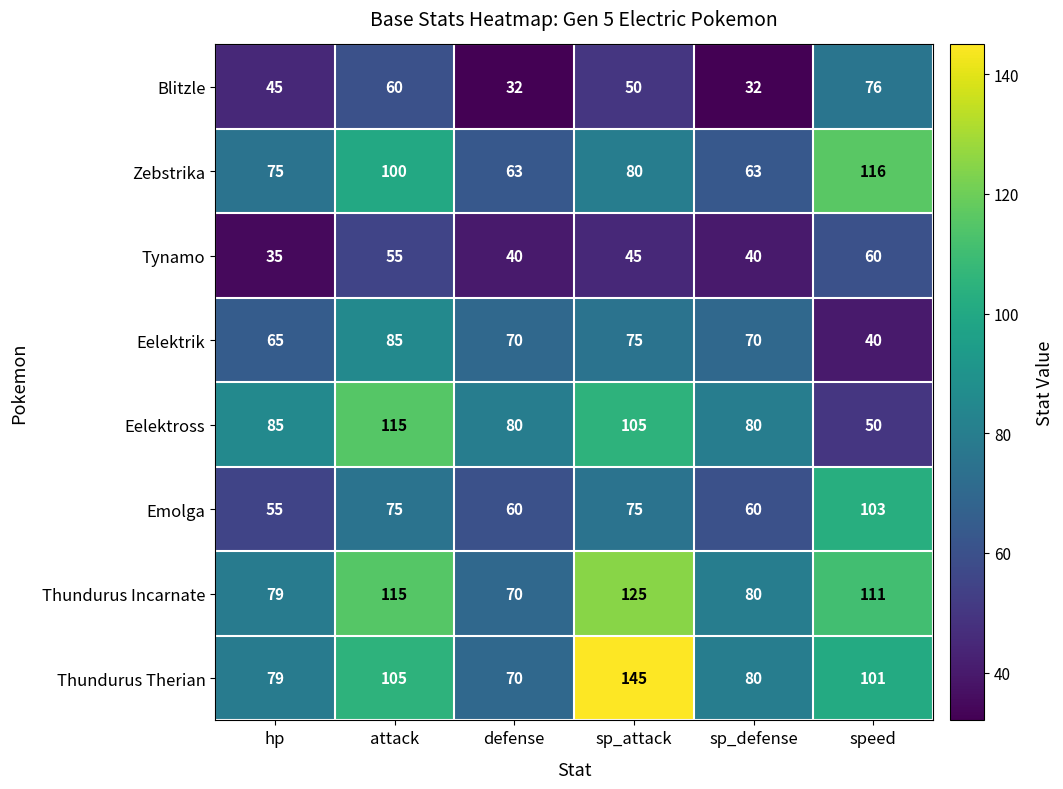

What is the total value across all series at attack?

710